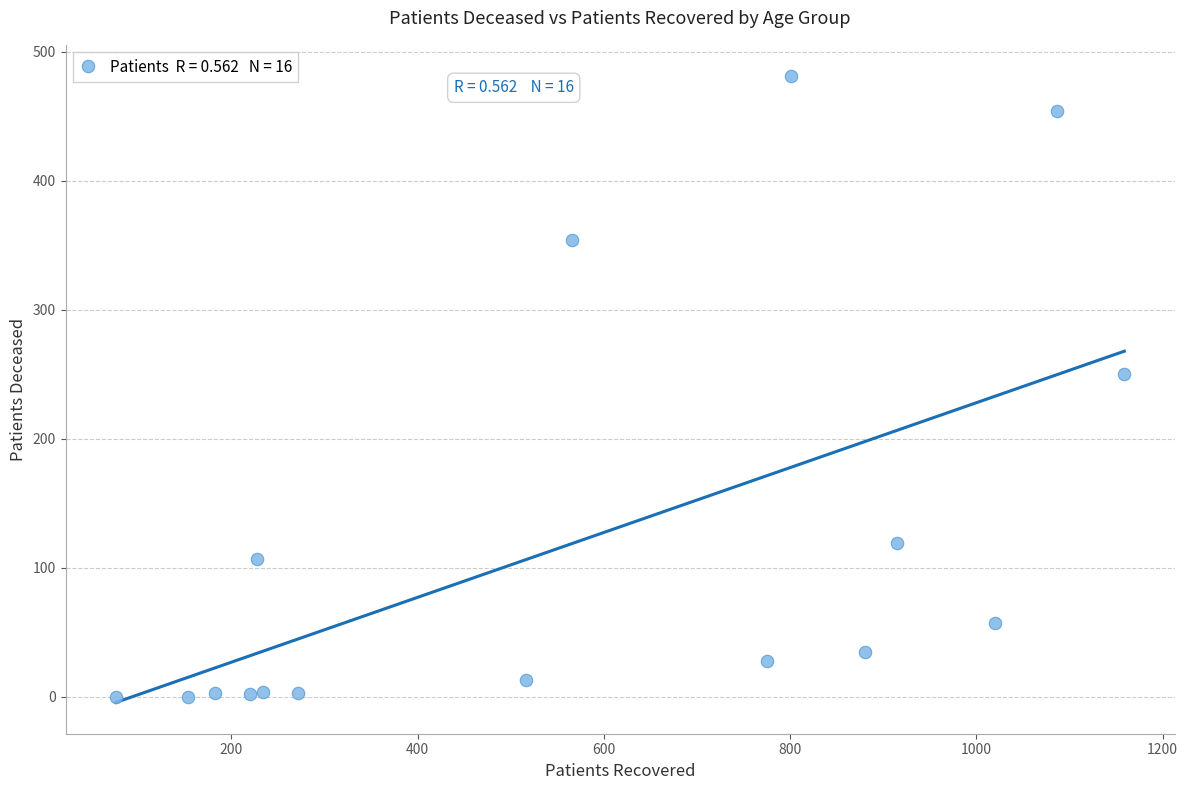

What is the range of Y values (max minus min)?

481